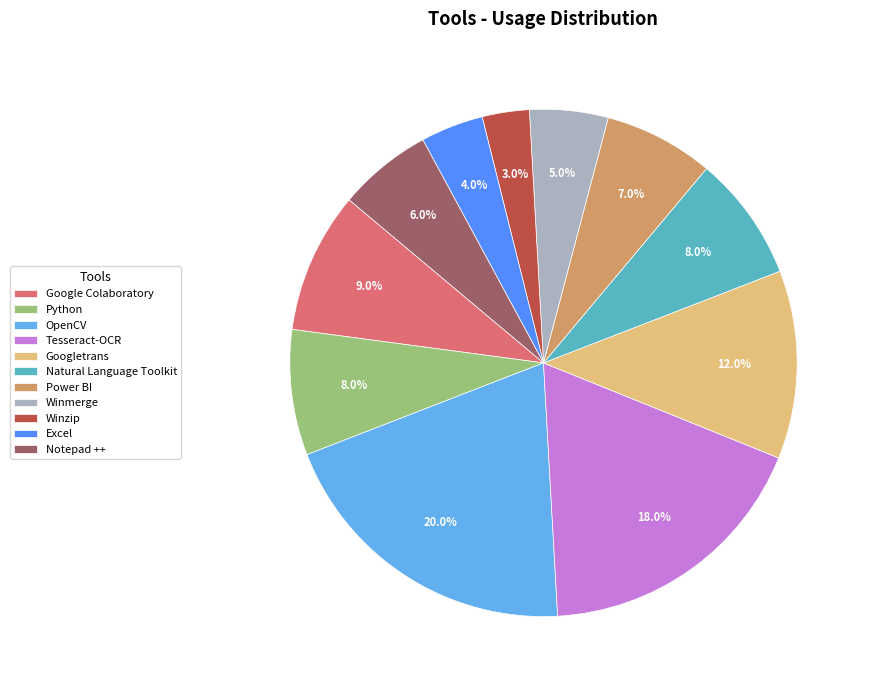

Is there any slice that represents more than half of the pie?

No